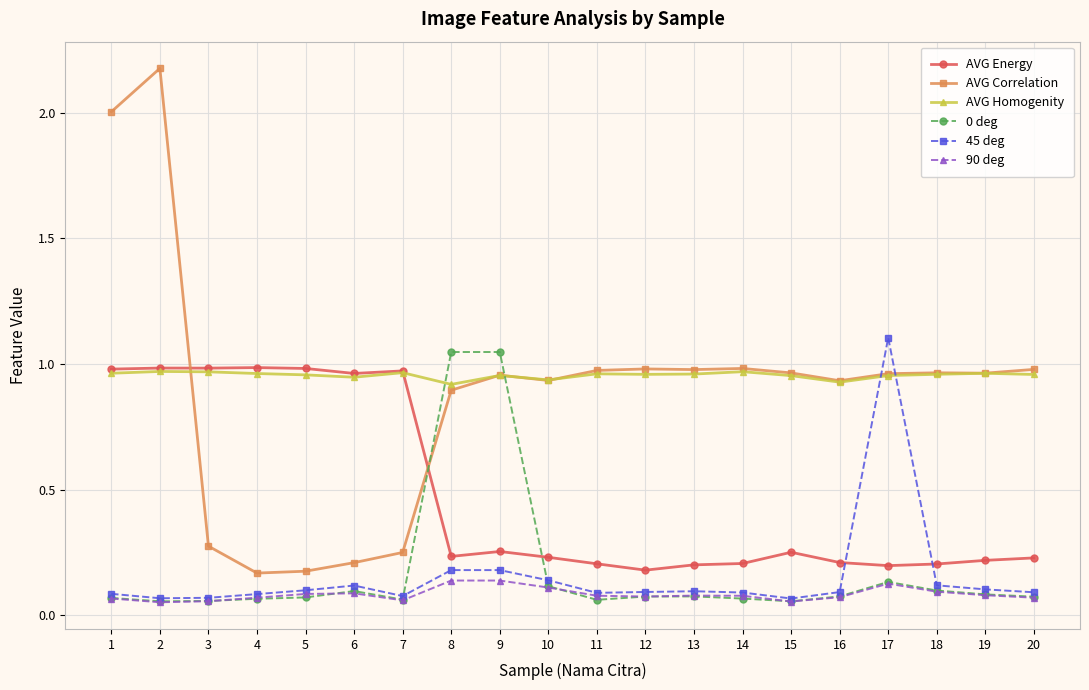

What is the maximum value for 45 deg?

1.1